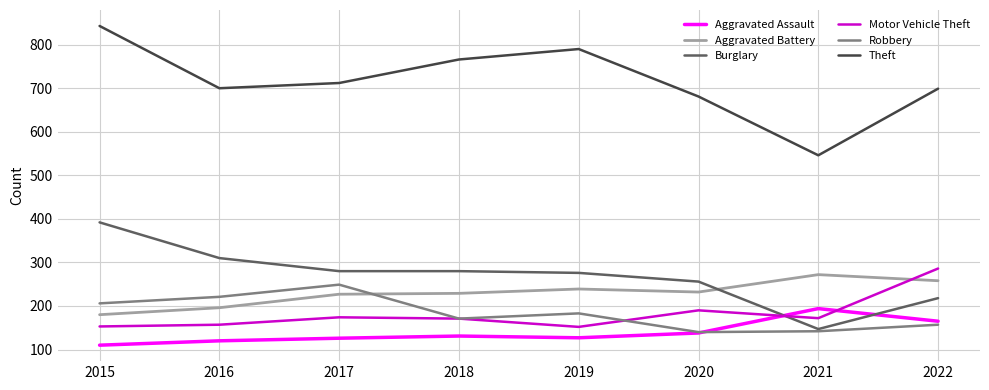

Which series has the largest range (max minus min)?

Theft